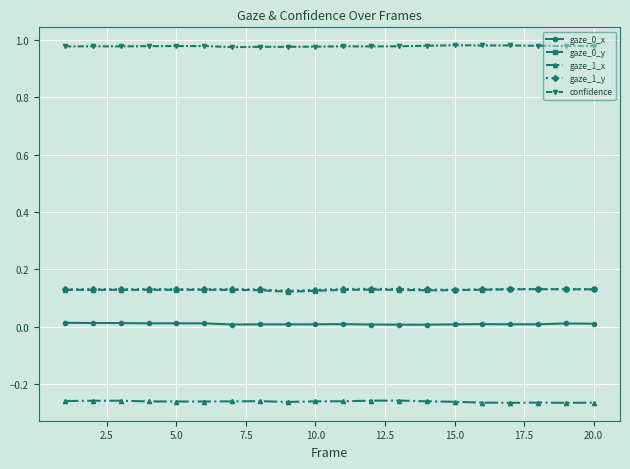

True or false: gaze_1_x has more than 0 interior local peaks.

True